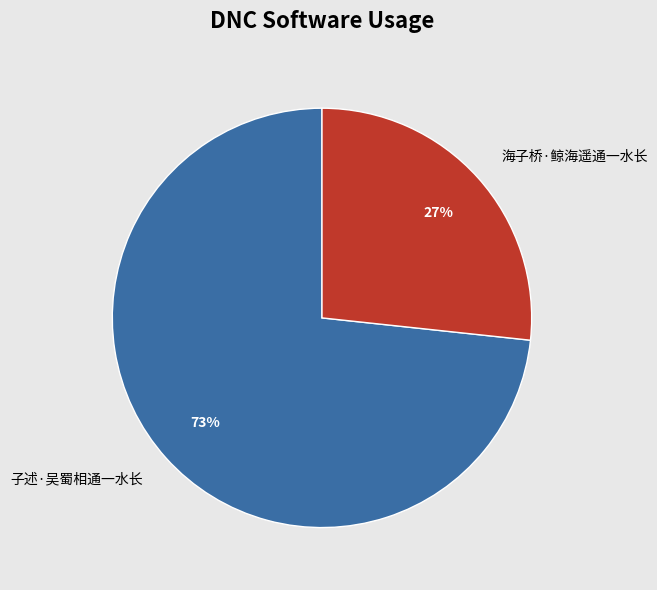

Rank the categories by value from lowest to highest.

海子桥·鲸海遥通一水长, 子述·吴蜀相通一水长